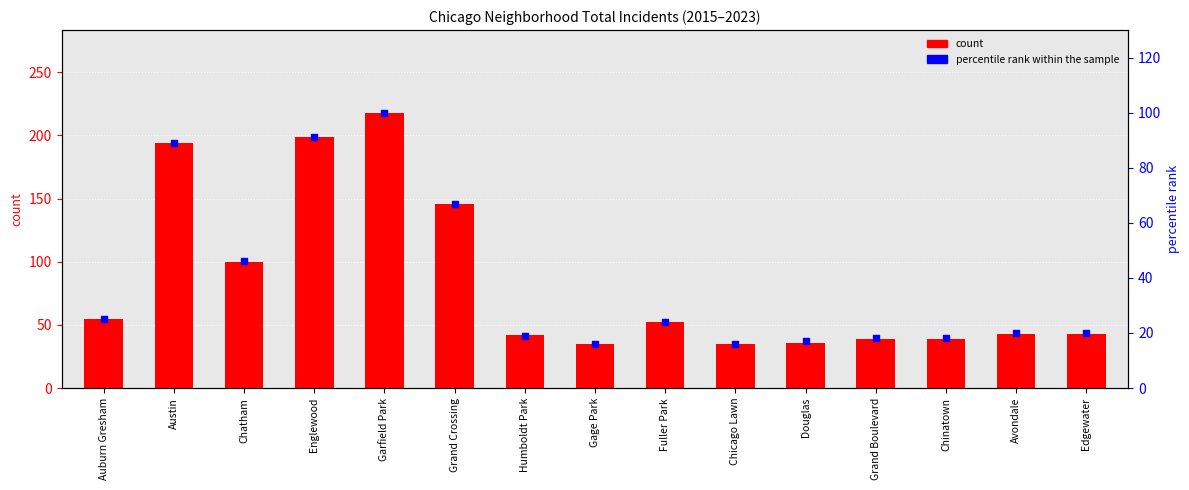

Which series has the widest spread of Y values?

count